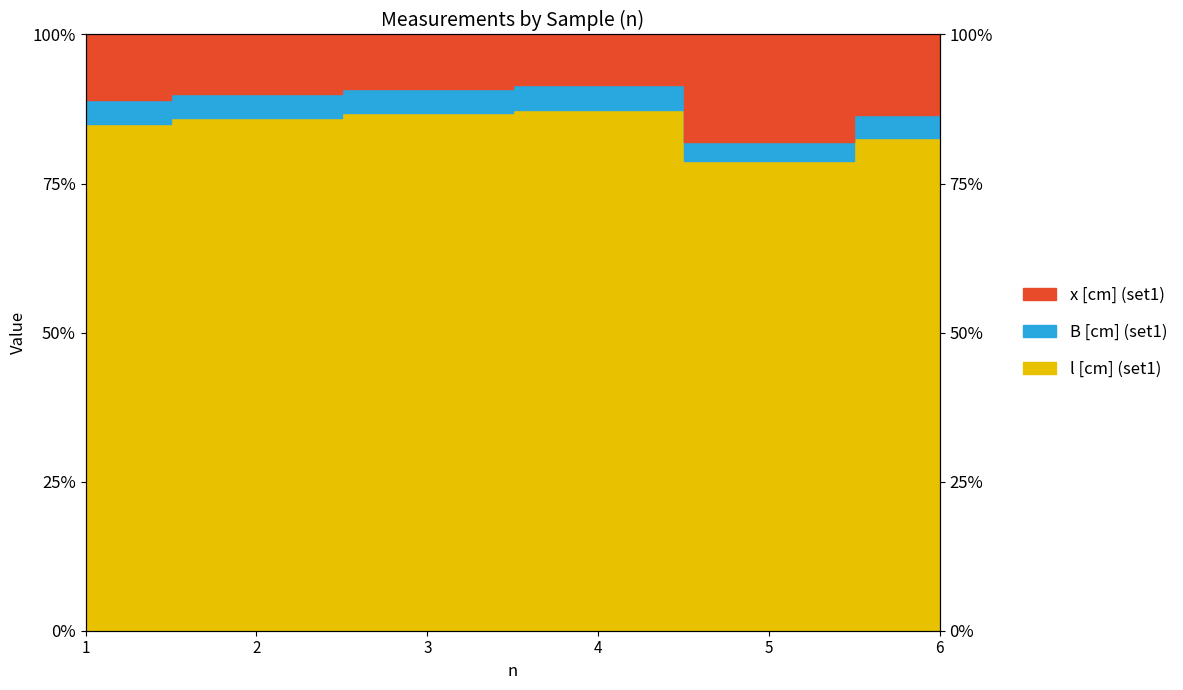

List the labels in order of B [cm] (set1) value, largest first.

4, 3, 2, 1, 6, 5